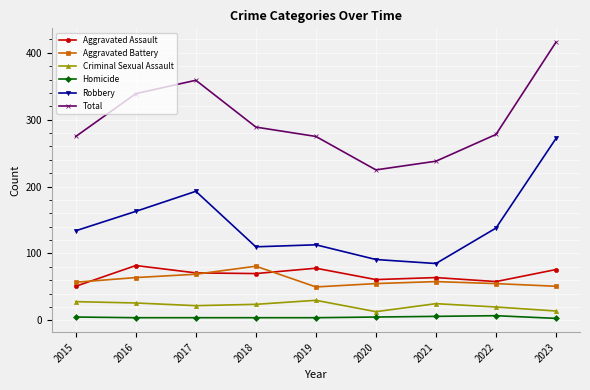

What are all the series names shown in the legend?

Aggravated Assault, Aggravated Battery, Criminal Sexual Assault, Homicide, Robbery, Total